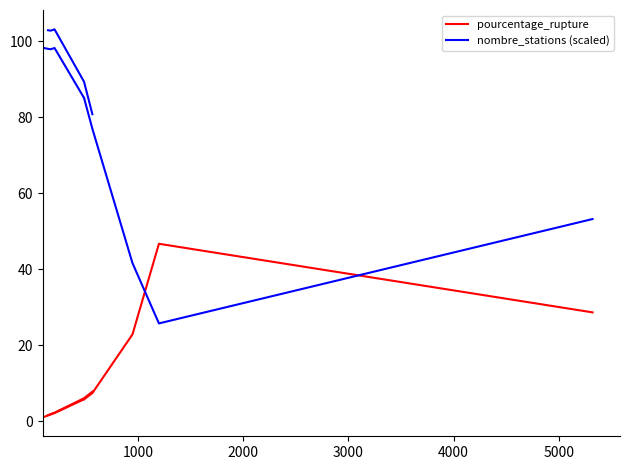

Rank the series at 1000 from lowest to highest value.

pourcentage_rupture, nombre_stations